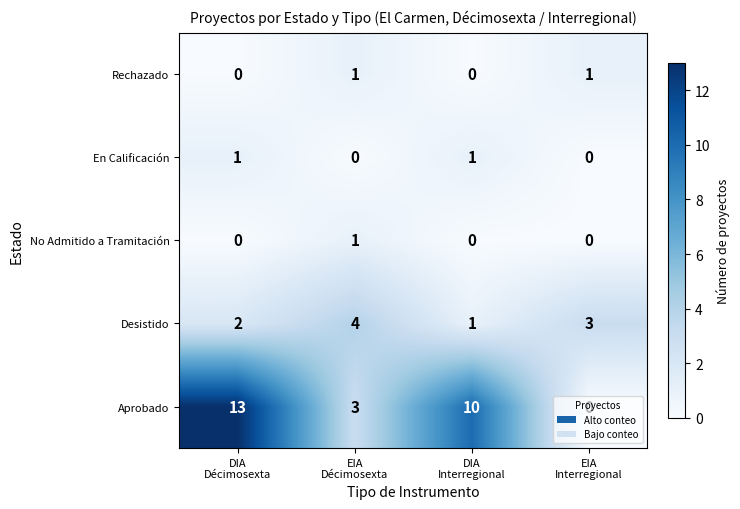

Which series has the largest range (max minus min)?

Aprobado